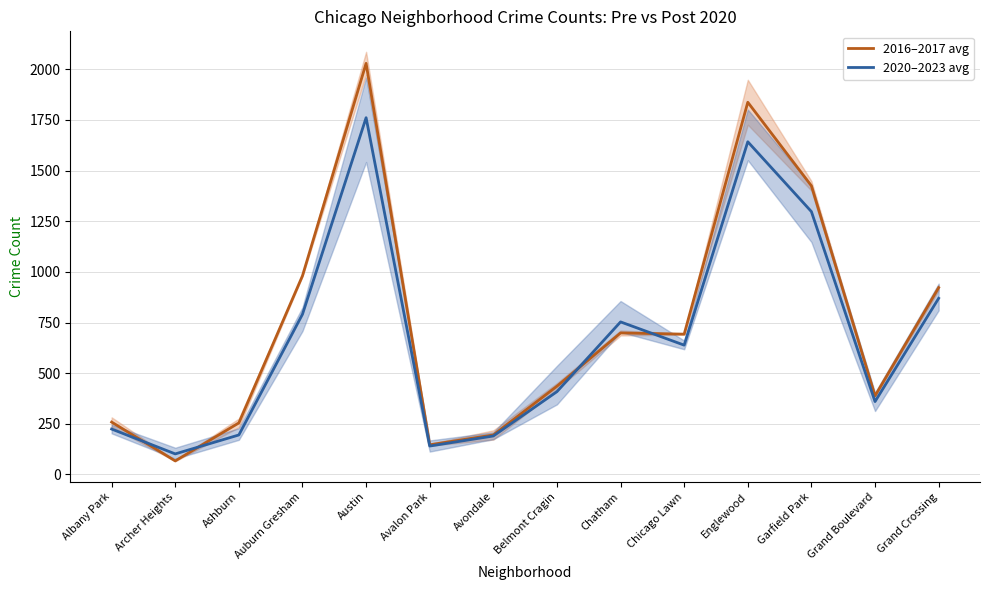

At which label does 2020–2023 avg first exceed 638?

Auburn Gresham